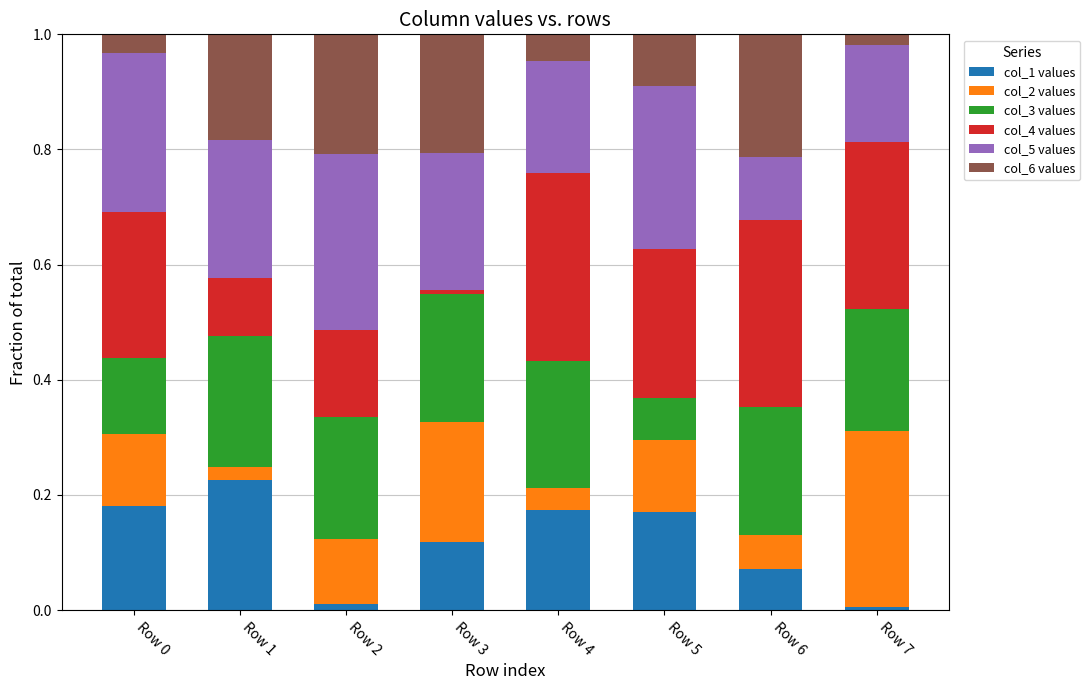

Is it true that col_1 values equals 0.0 at Row 6?

False